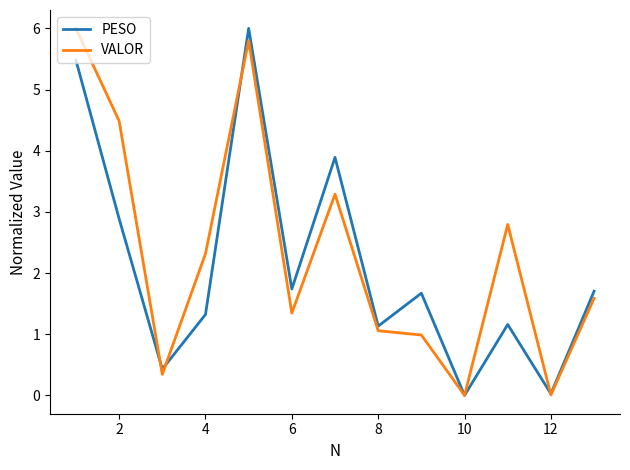

What are all the series names shown in the legend?

PESO, VALOR